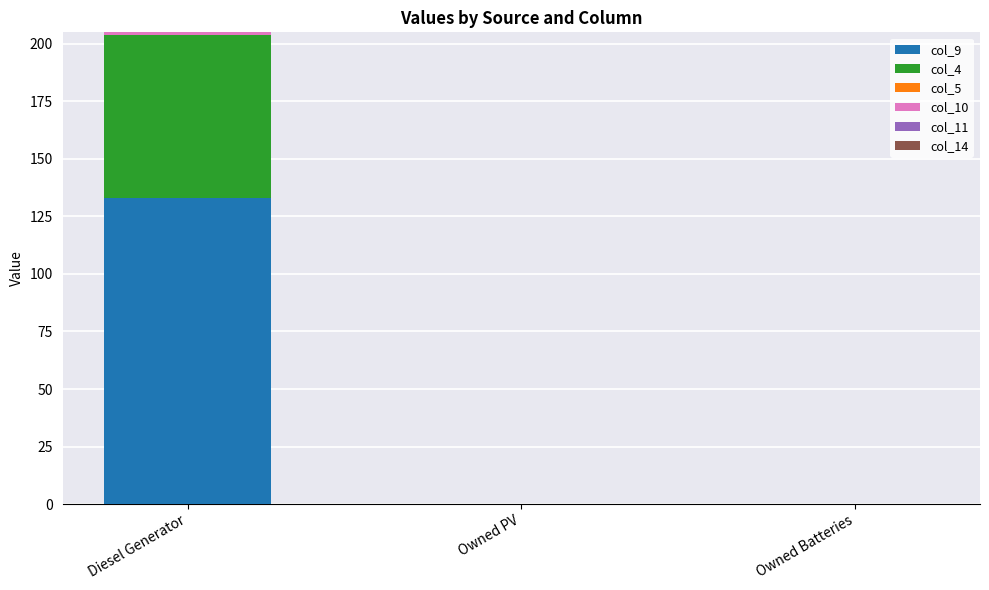

The value of col_9 at Owned Batteries is 63. True or false?

False